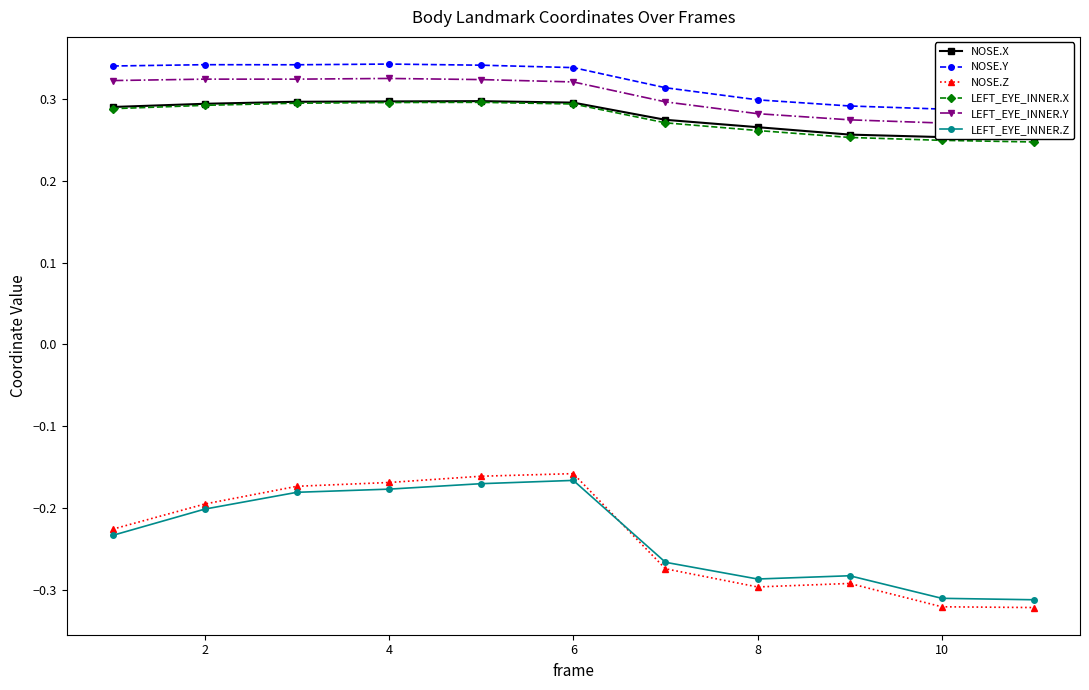

What are all the series names shown in the legend?

NOSE.X, NOSE.Y, NOSE.Z, LEFT_EYE_INNER.X, LEFT_EYE_INNER.Y, LEFT_EYE_INNER.Z